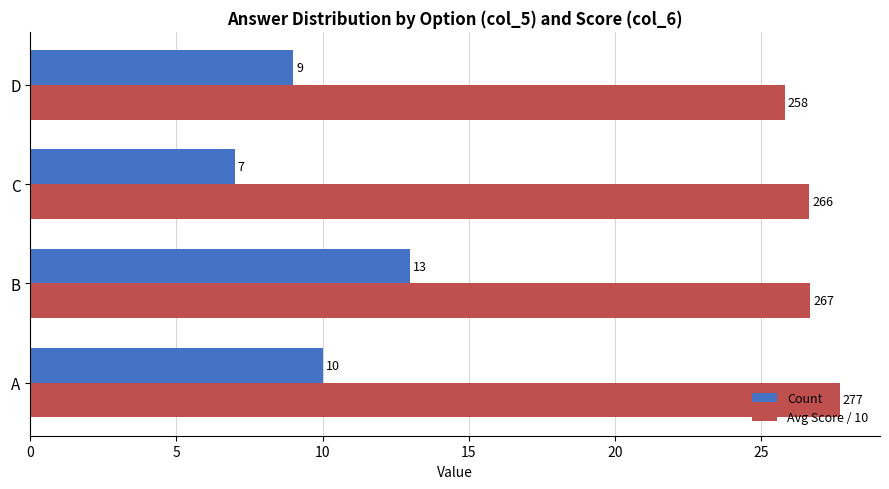

Which category has the highest value in the Count series?

B